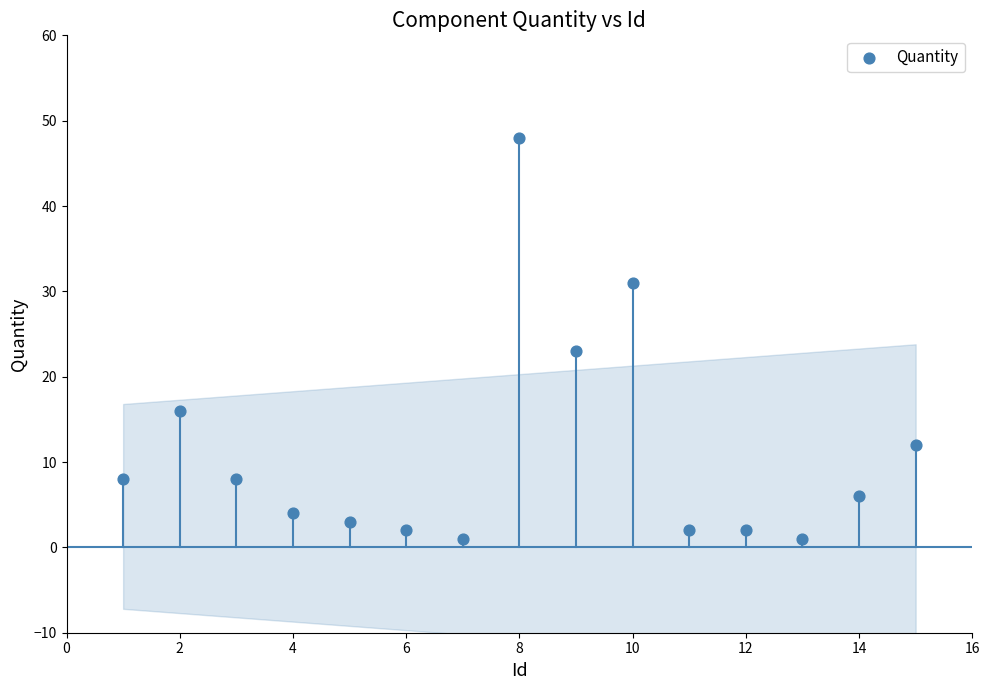

What Y value in the scatter plot is closest to 24?

23